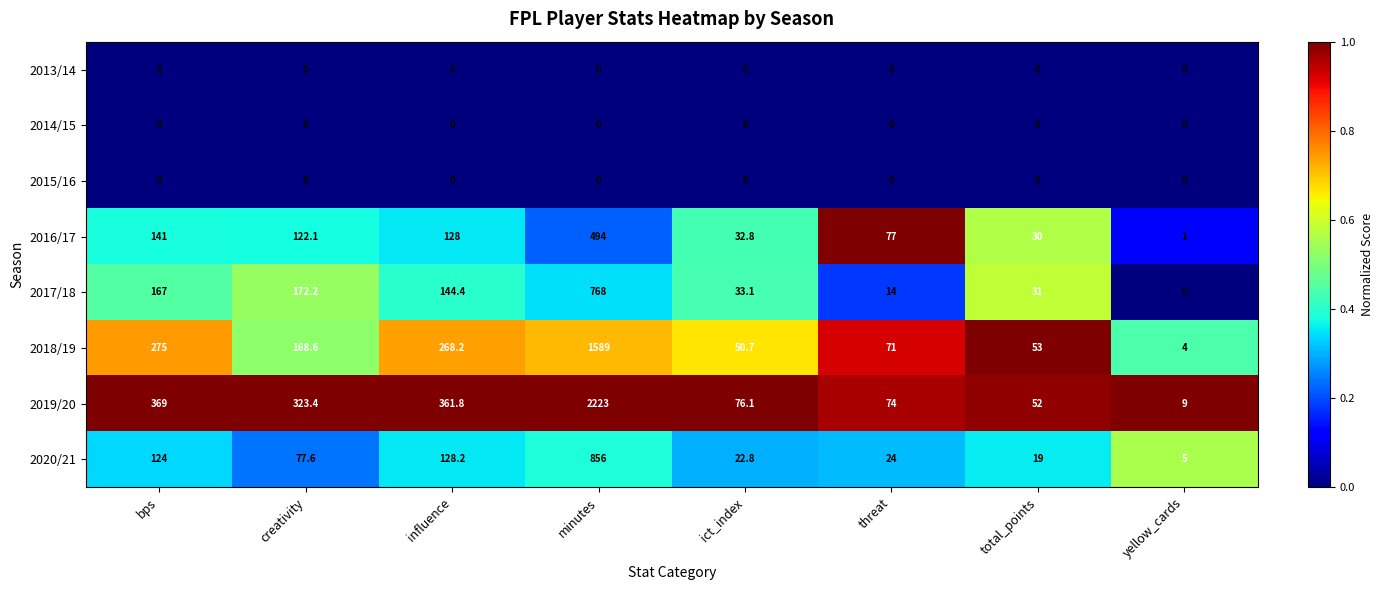

What is the spread (max minus min) of values at yellow_cards?

9.0